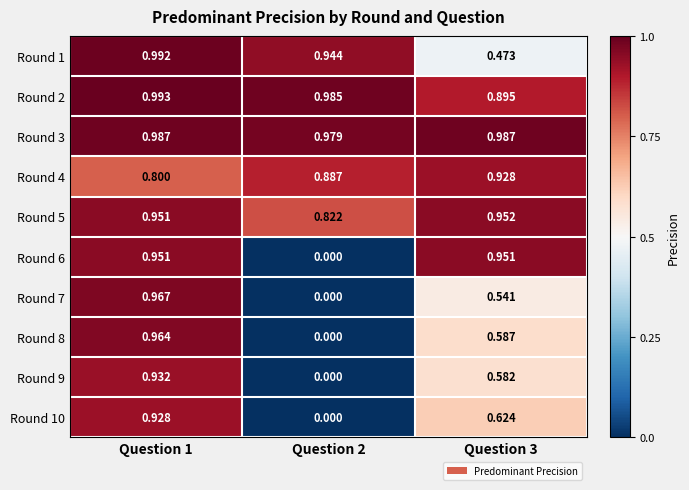

Is the value of Round 10 at Question 2 greater than the value of Round 5 at Question 2?

No